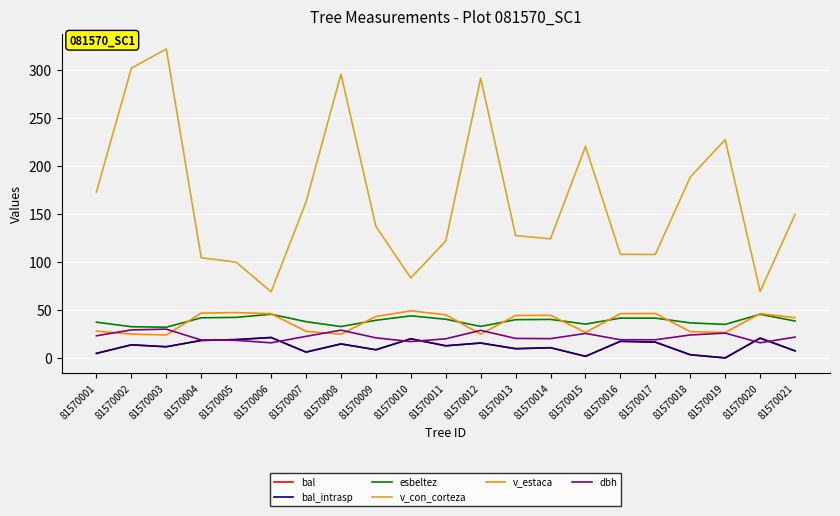

At which category is the sum across all series the highest?

81570003